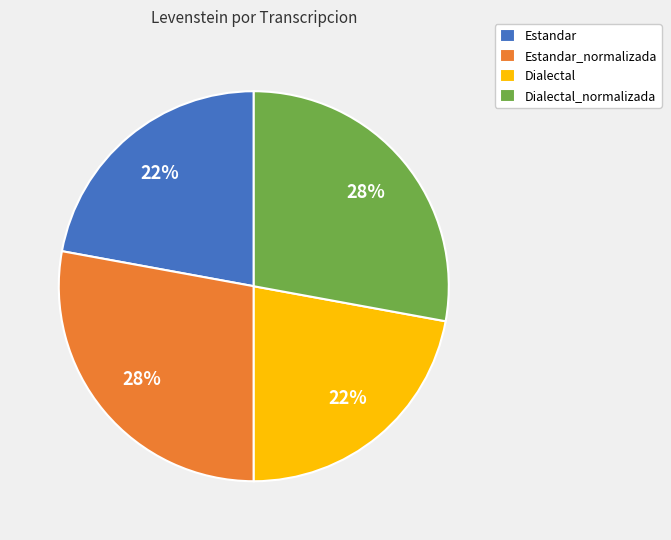

Combined, do Dialectal and Estandar account for over 50%?

No